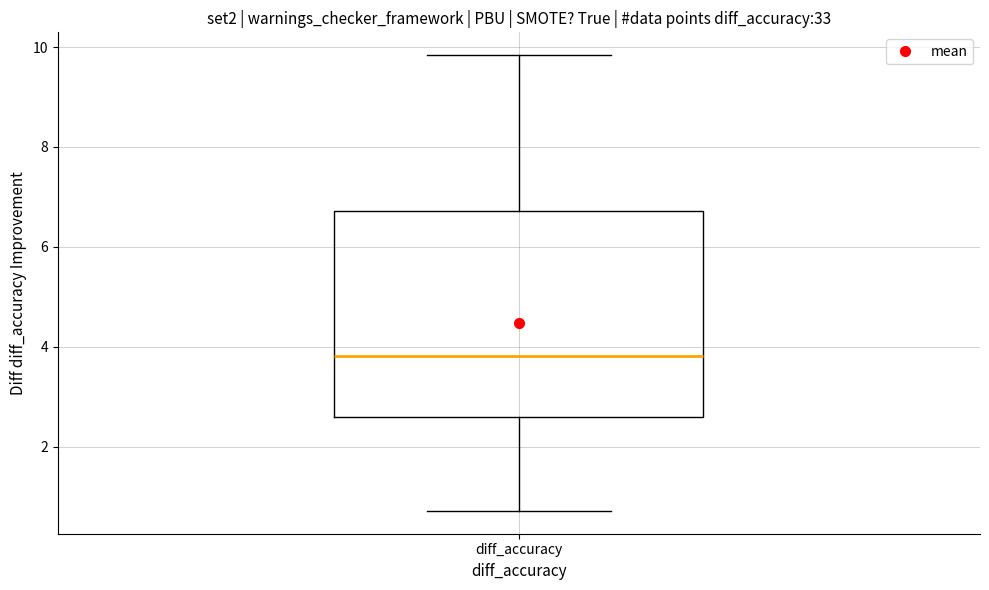

Read this box plot against the y-axis: the position of the median line, the range covered by the box, and the ends of both whiskers. The values are not printed on the chart, so give them approximately, as read against the axis.

median 3.8, box 2.6 to 6.8, whiskers 0.8 to 9.8